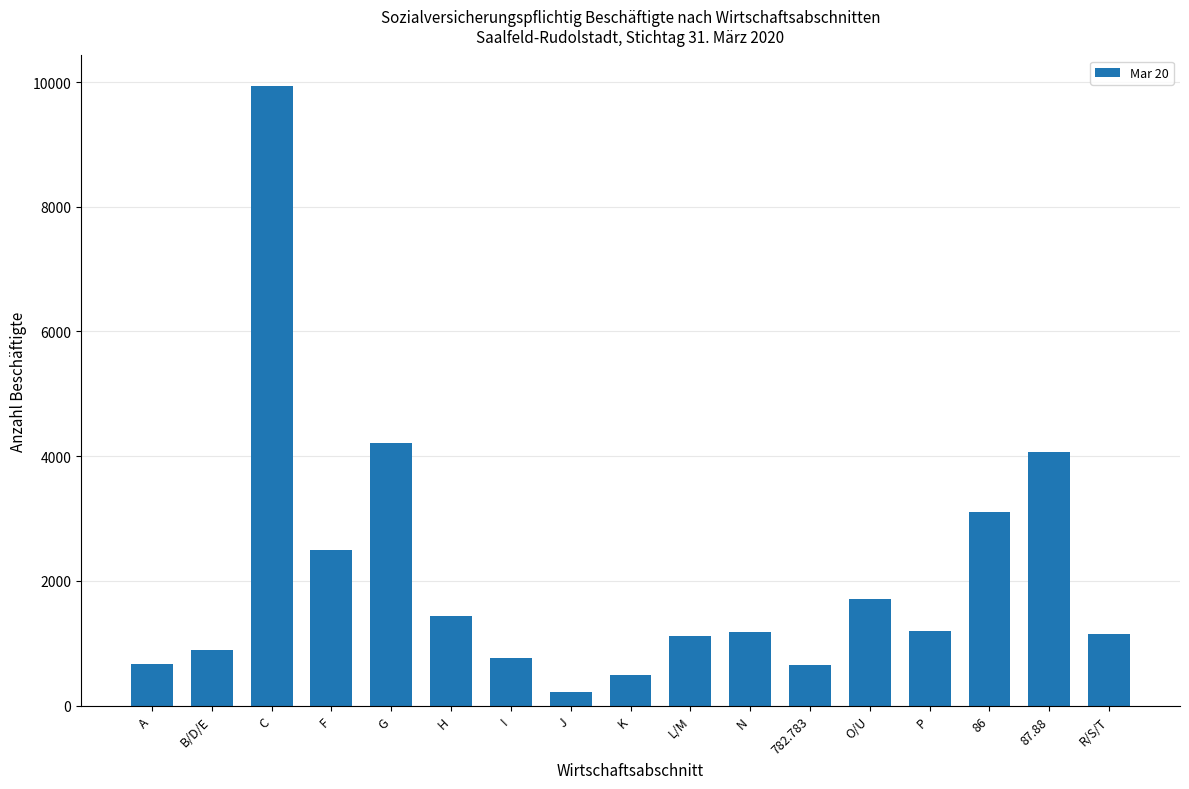

Between N and B/D/E, which is larger?

N